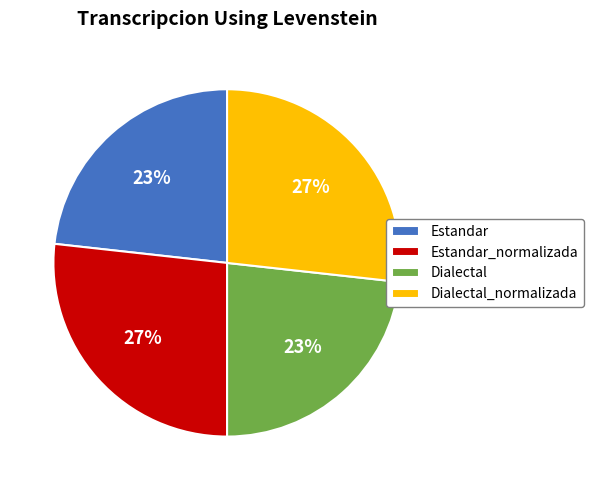

How many slices are in this pie chart?

4